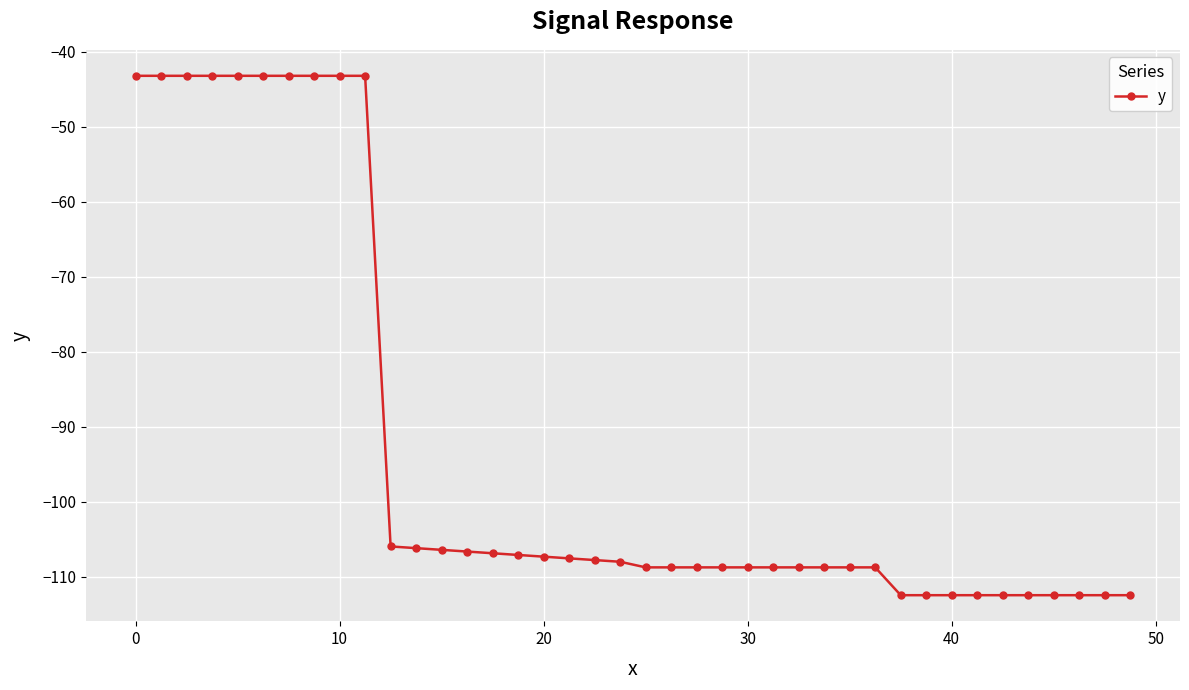

What is the value of the 2nd point from the left?

-43.2